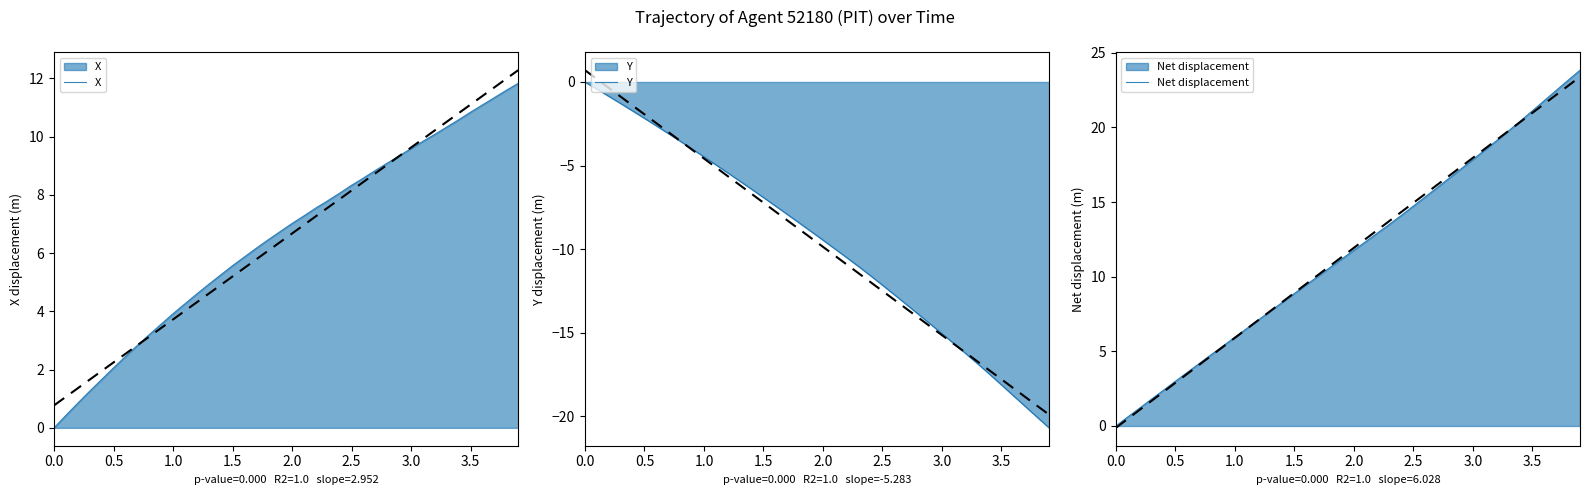

What is the lowest value of the Y series?

-20.7